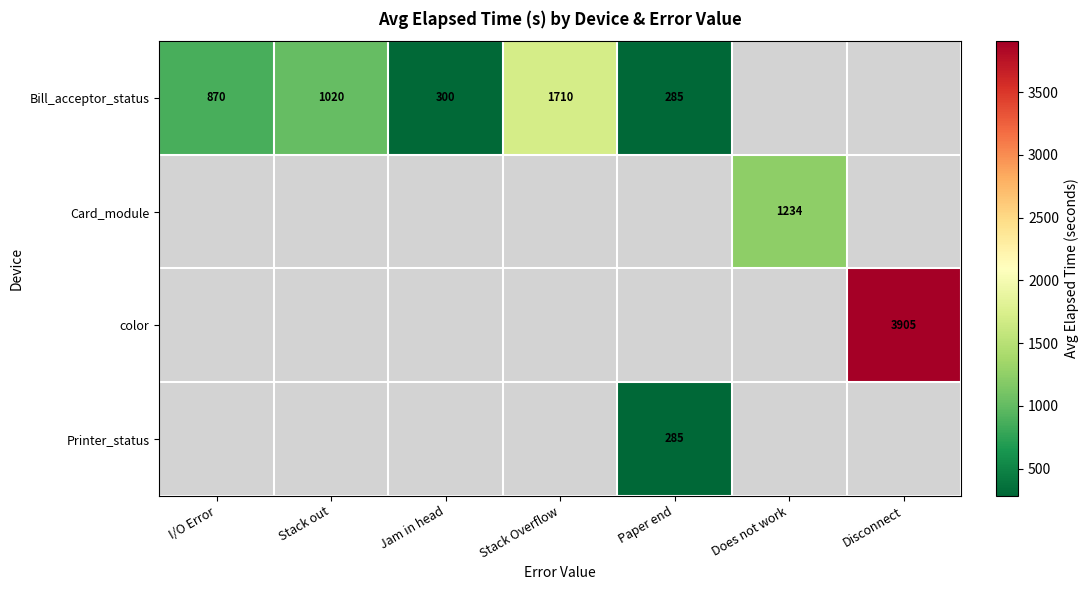

Is it true that Bill_acceptor_status equals 1379 at Stack out?

False